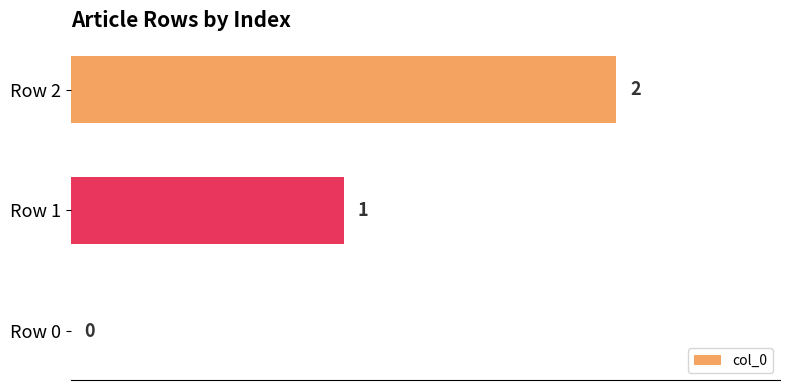

Which has a higher value, Row 1 or Row 0?

Row 1